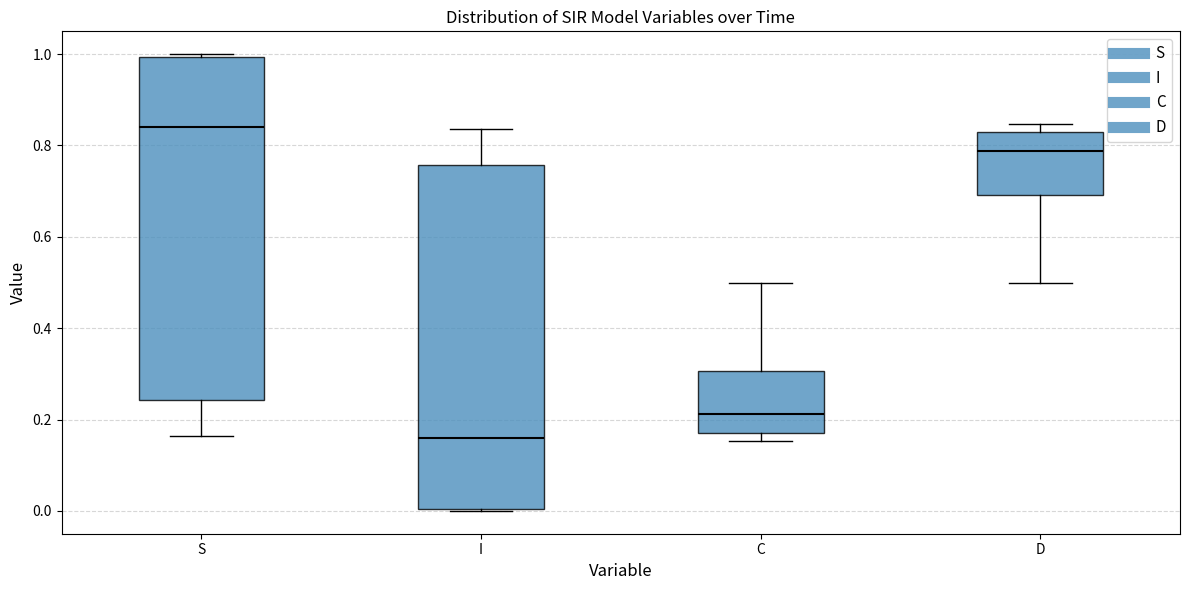

Which box's median line is the lowest?

I